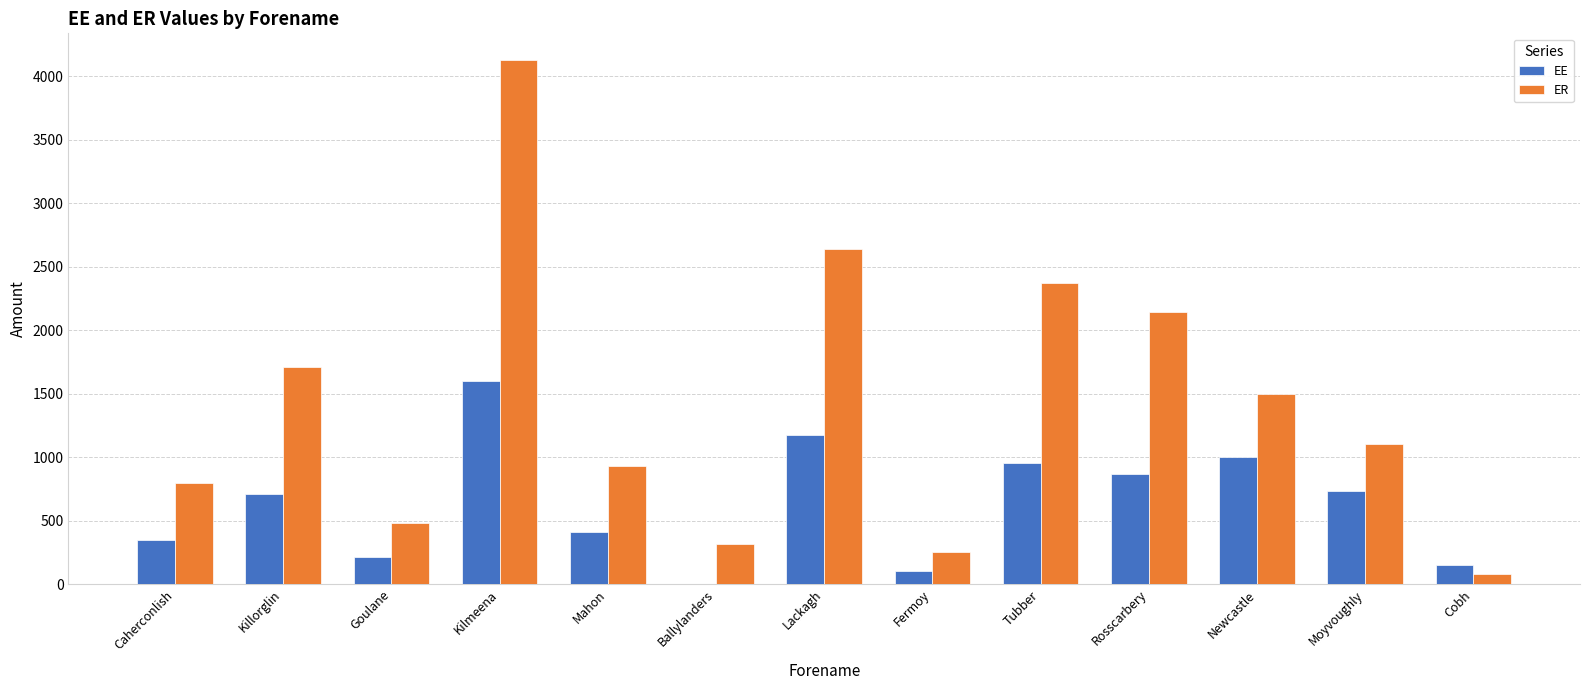

What are all the series names shown in the legend?

EE, ER